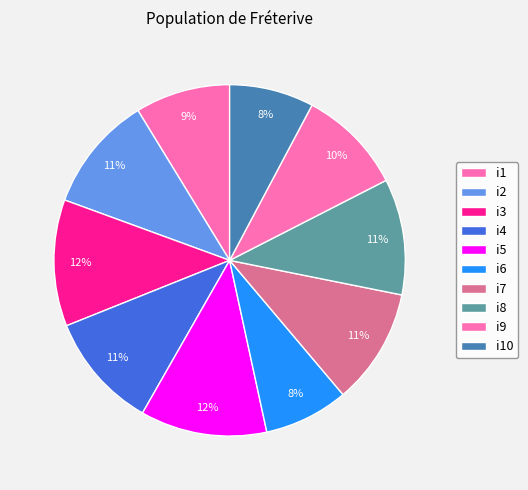

What is the ratio of the value at i5 to the value at i8?

1.1